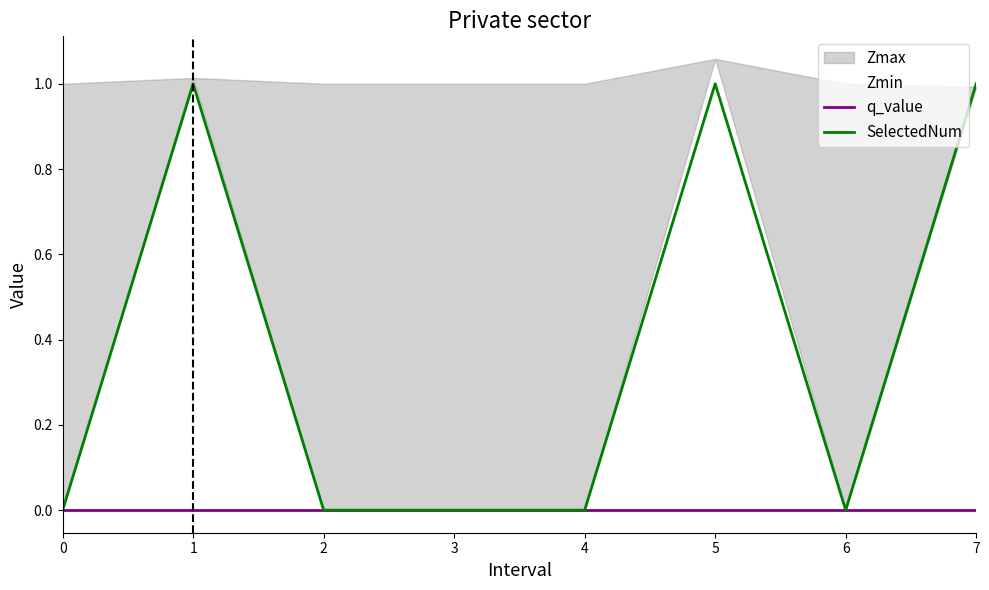

What is the total value across all series at 7?

1